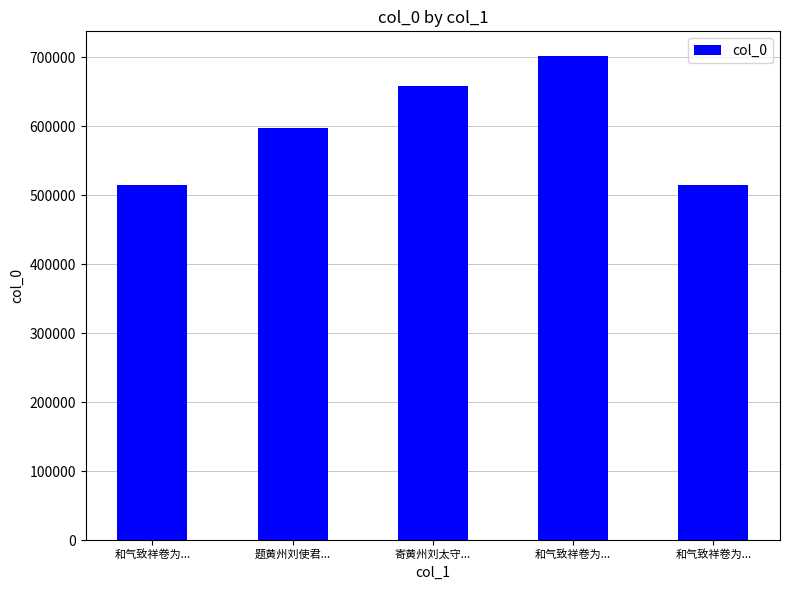

Between 和气致祥卷为... and 和气致祥卷为..., which is larger?

和气致祥卷为...